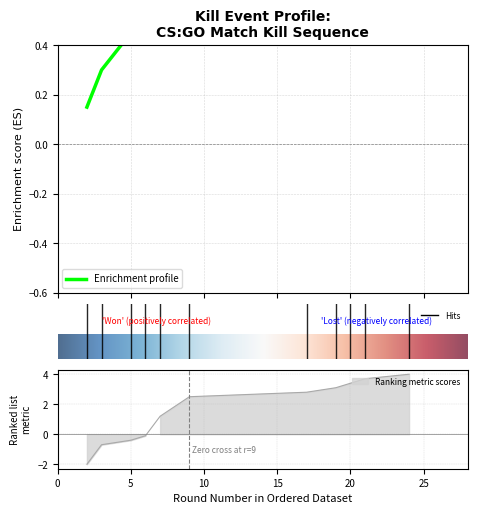

Rank the categories by Cumulative Kills value from lowest to highest.

2, 3, 5, 6, 7, 9, 17, 19, 20, 21, 24